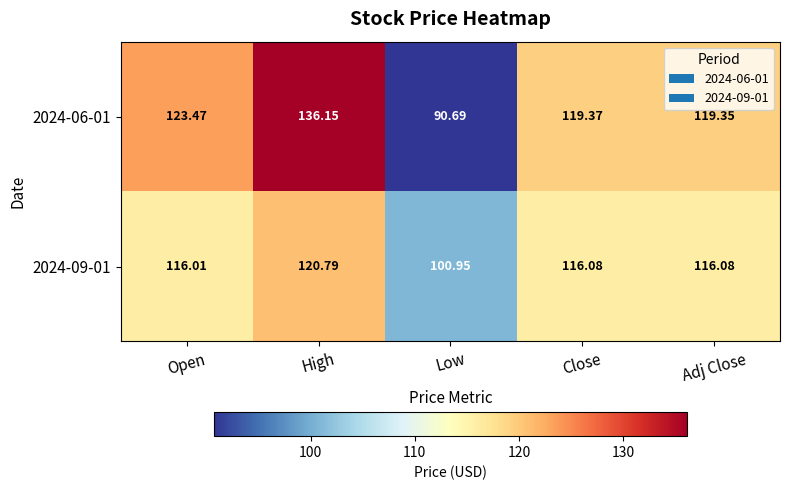

Where is 2024-09-01 nearest to the value 110?

Open